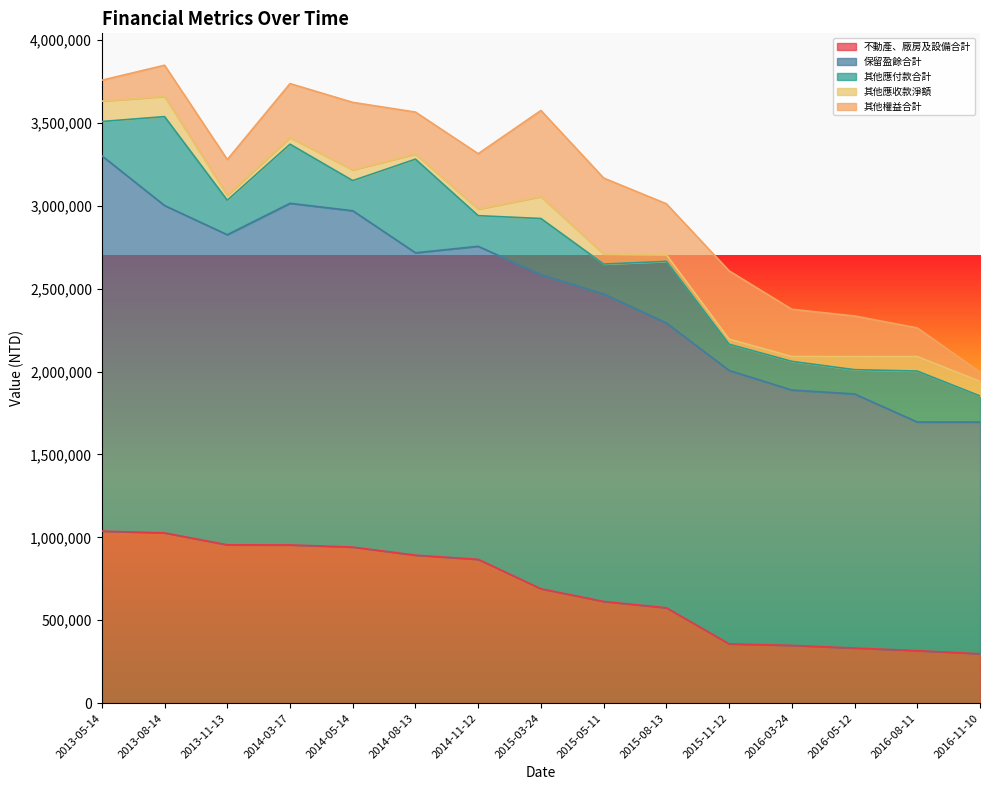

The value of 不動產、廠房及設備合計 at 2015-11-12 is 484985. True or false?

False